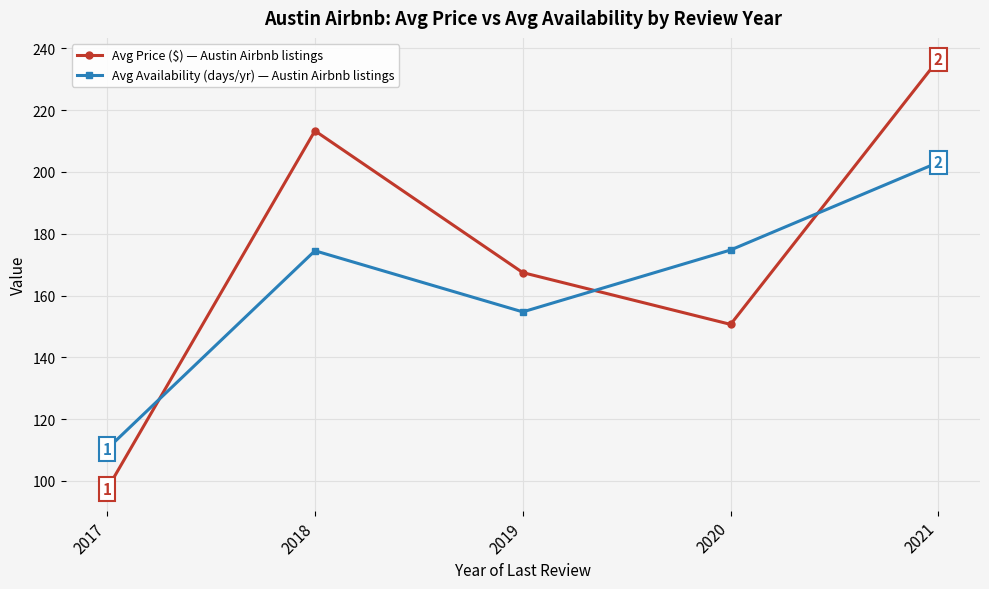

Is this an area chart (filled region under the line)?

No